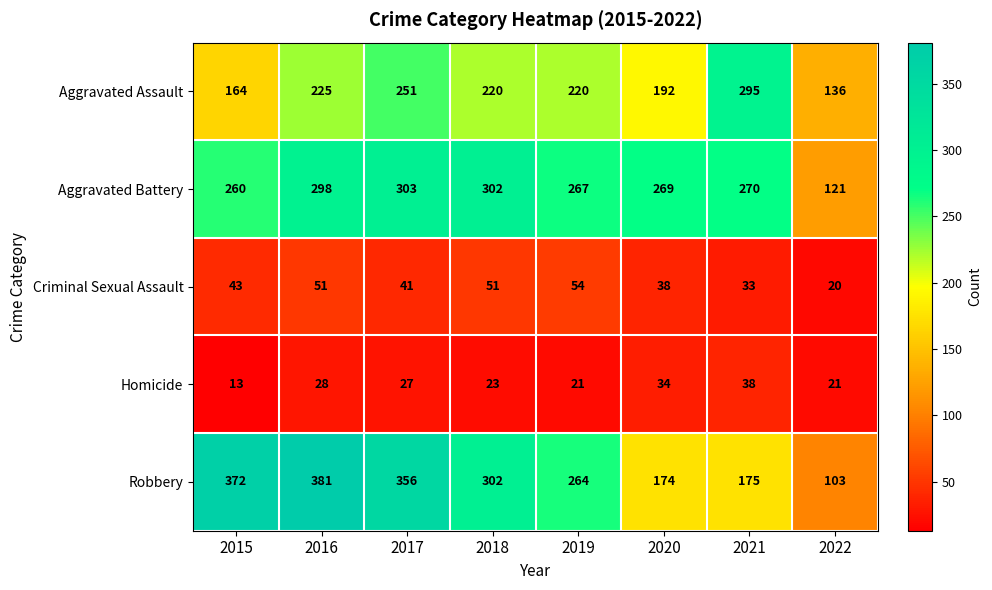

At how many categories does at least one series exceed 210?

7